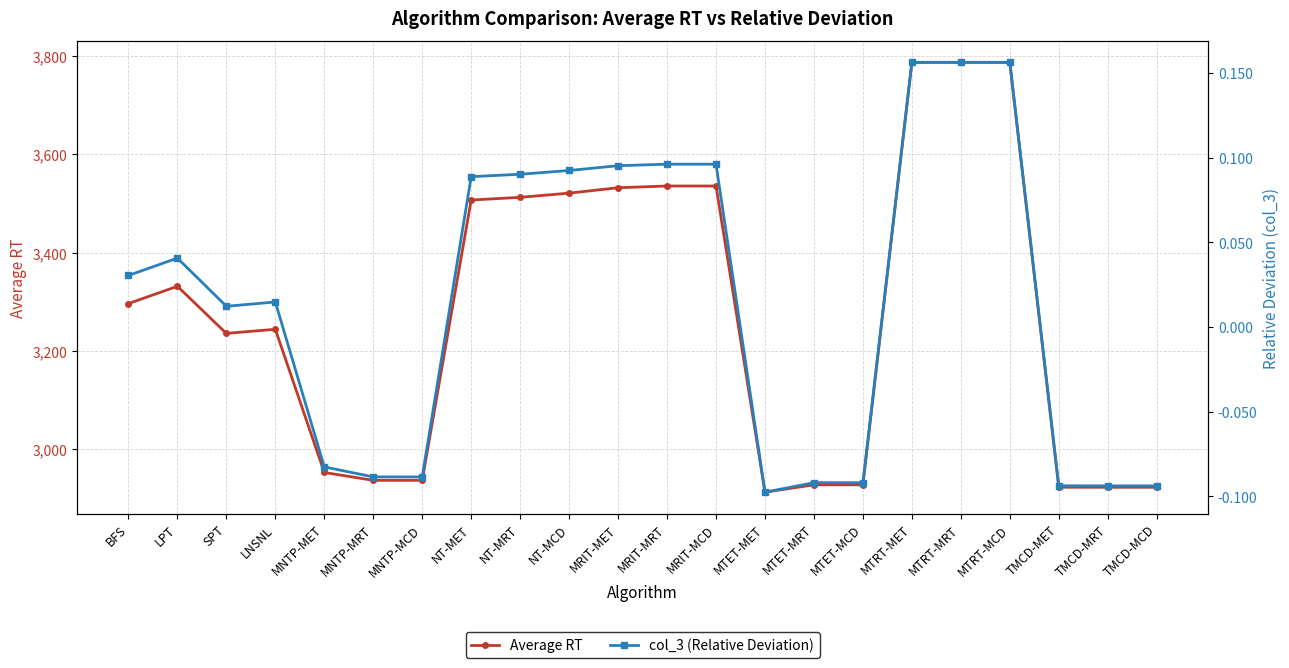

What is the sum of all col_3 (Relative Deviation) values?

0.3